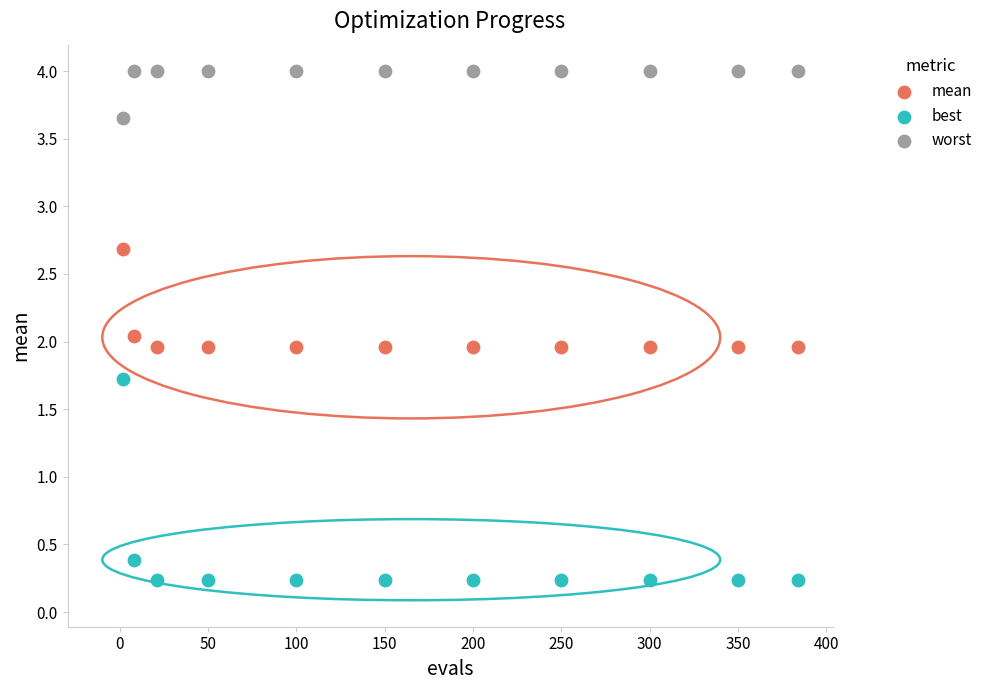

What are all the series names shown in the legend?

mean, best, worst